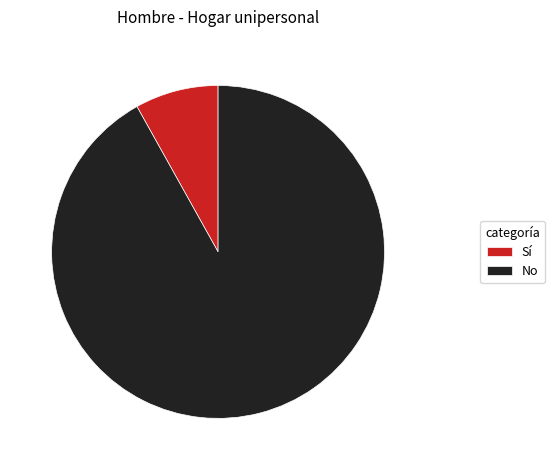

Is Sí the majority of the pie?

No